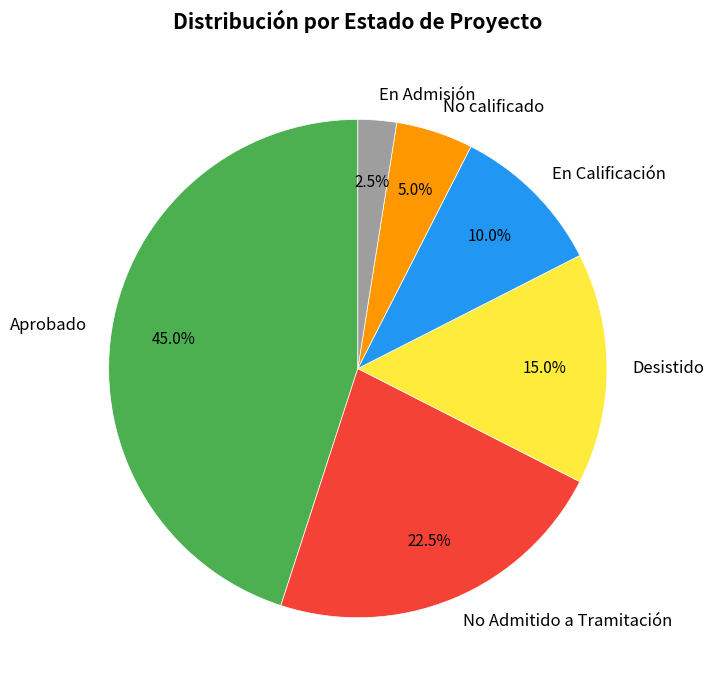

Between No calificado and No Admitido a Tramitación, which is larger?

No Admitido a Tramitación